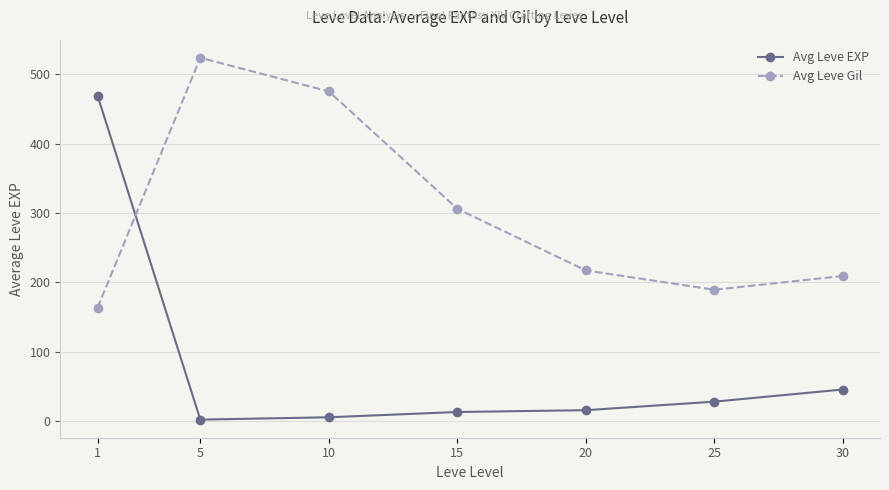

What is the value of the Avg Leve EXP point at the 3rd from the left?

5.7